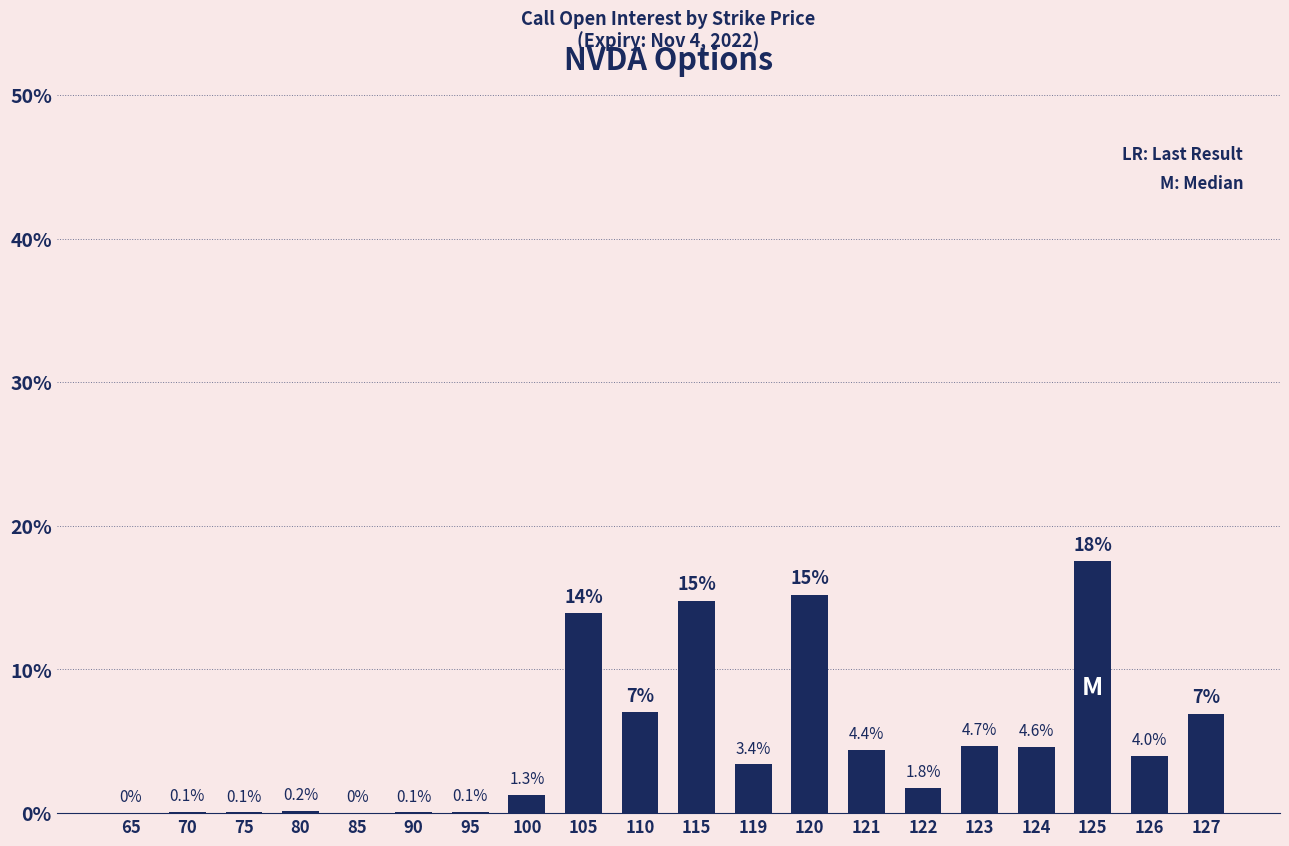

Where is the data nearest to the value 8?

110